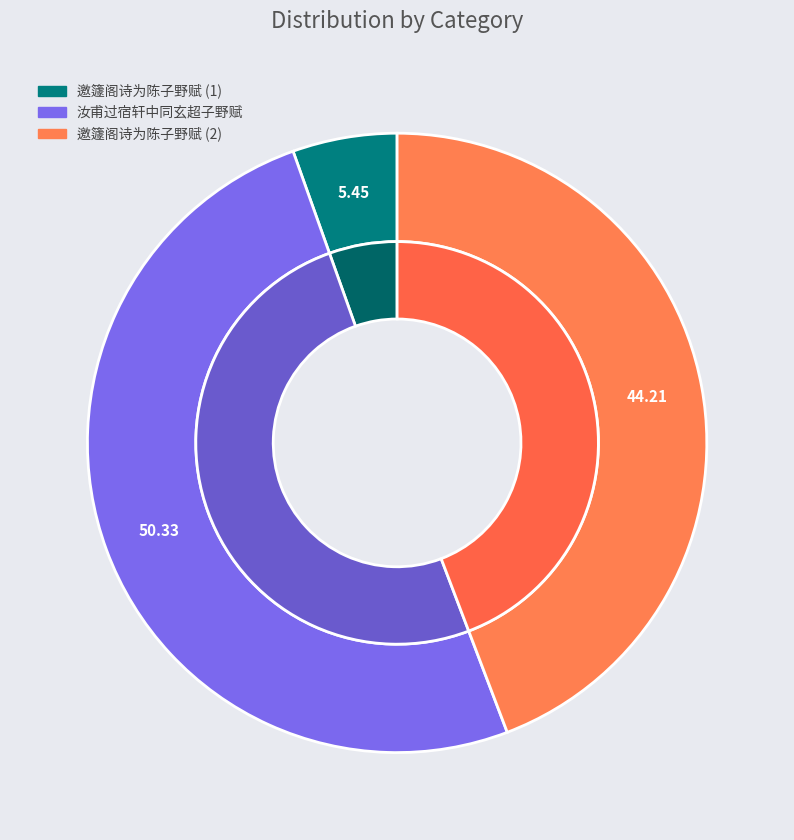

Count the number of slices in the pie.

3